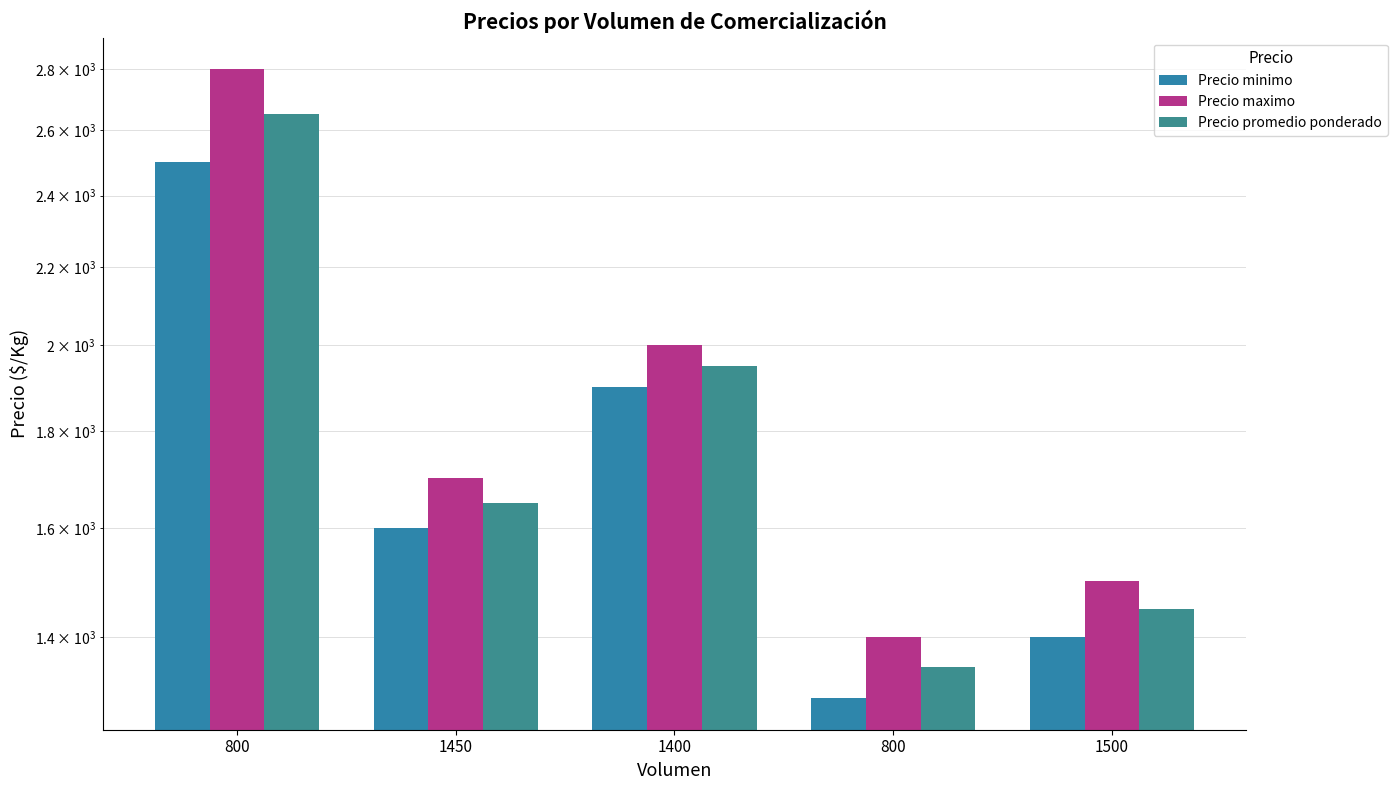

How many series are shown in this chart?

3